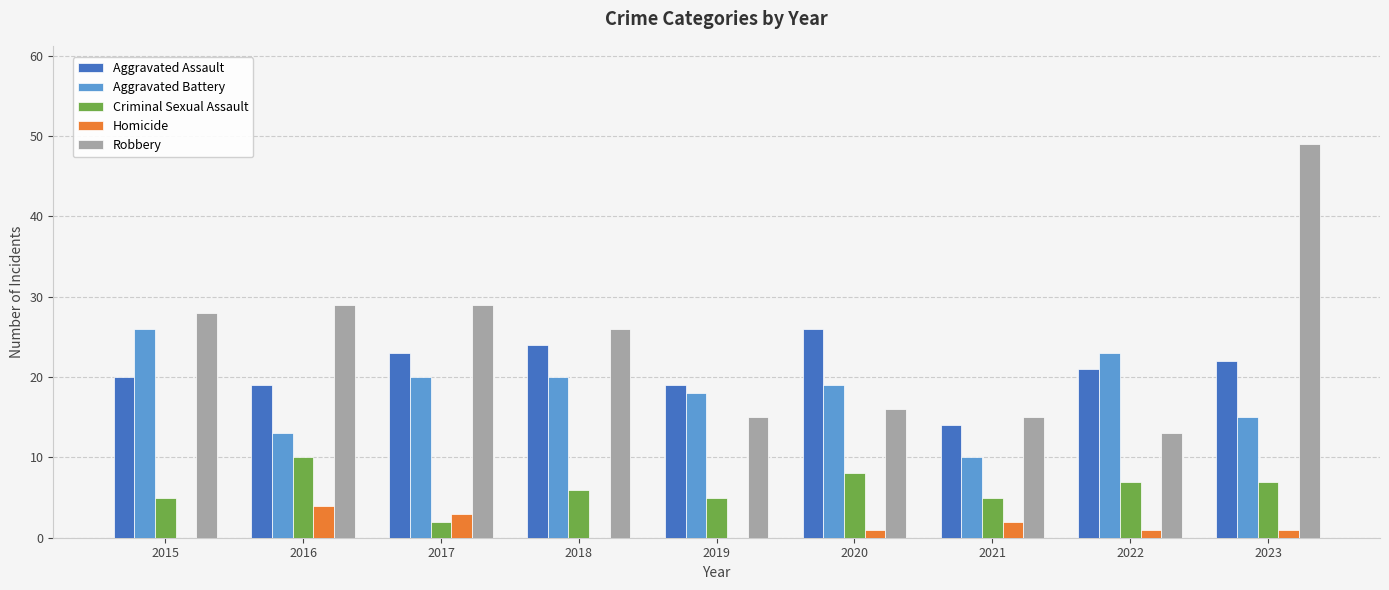

What is the sum of the Aggravated Assault values at 2023 and 2020?

48